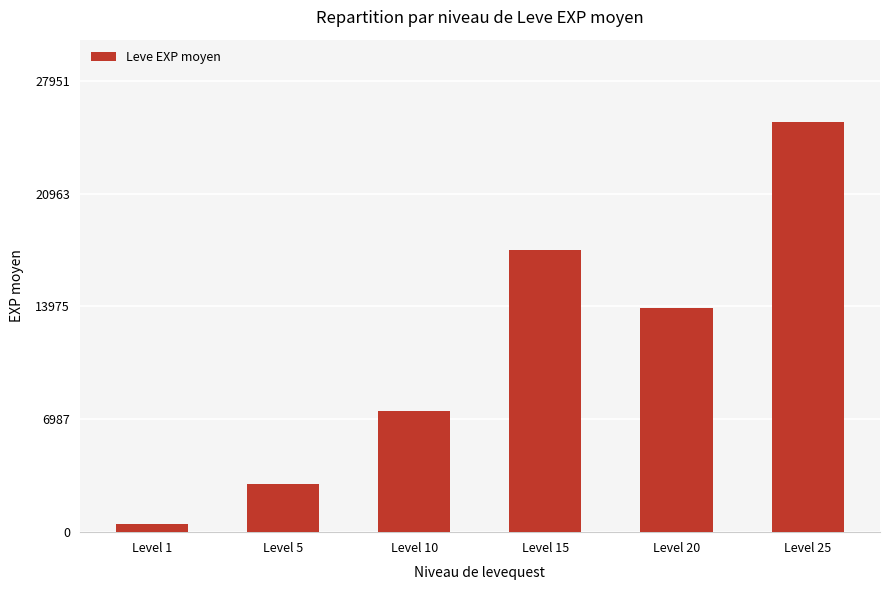

Is it true that the value at Level 1 is 510?

True